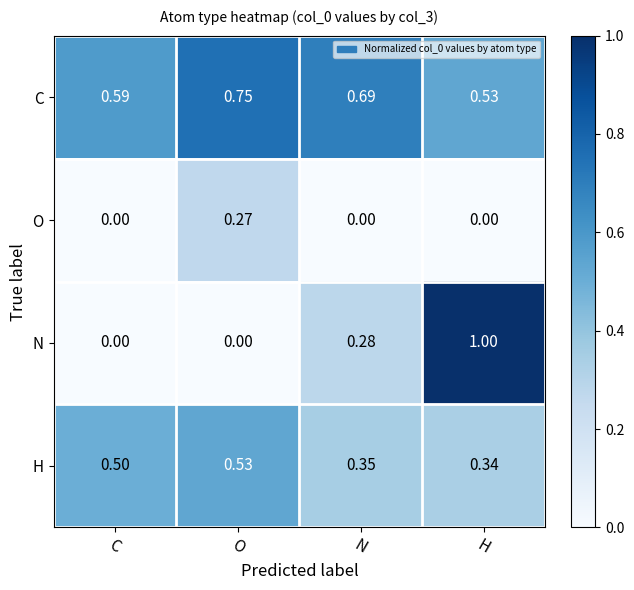

At how many categories does at least one series exceed 0?

4